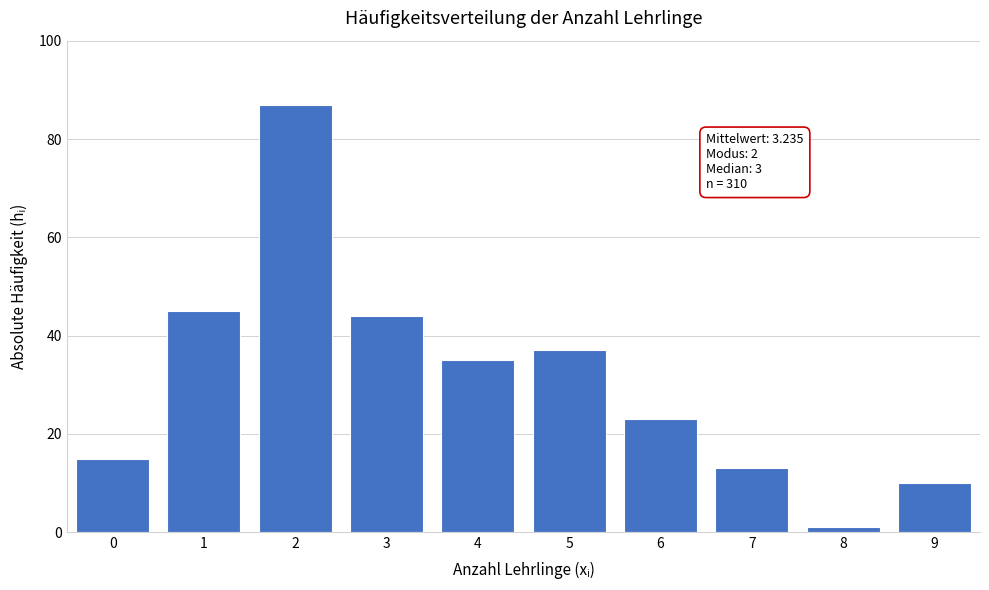

Reading left to right, what are all the values shown in this chart?

15	45	87	44	35	37	23	13	1	10